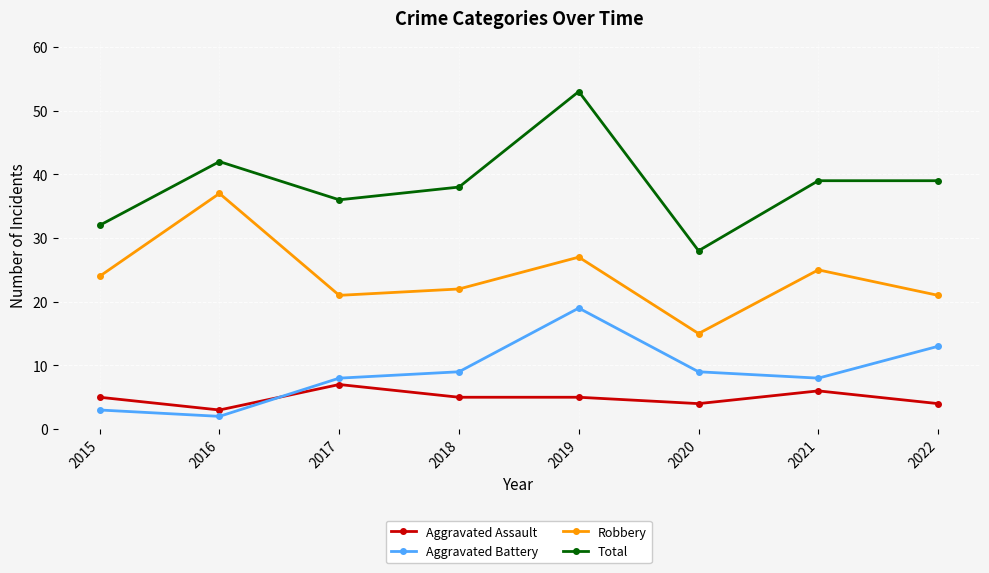

Is it true that Aggravated Assault equals 5 at 2016?

False